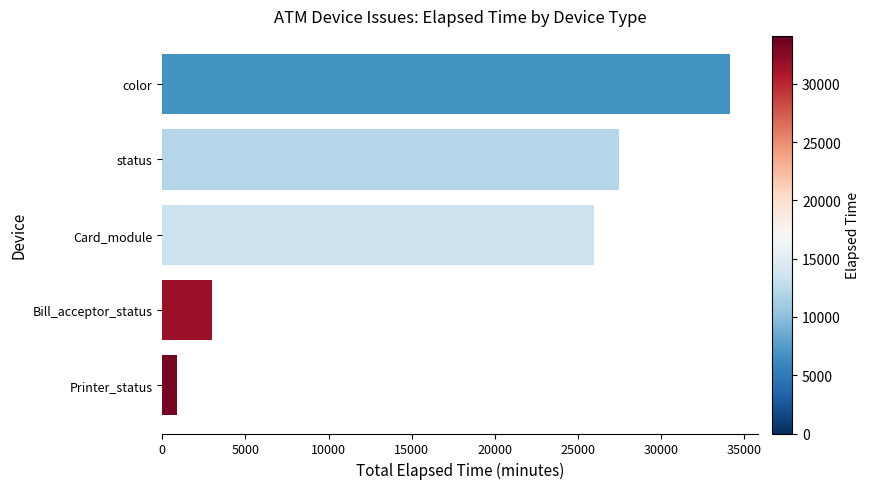

Read the value at Bill_acceptor_status, to the nearest 100.

3000